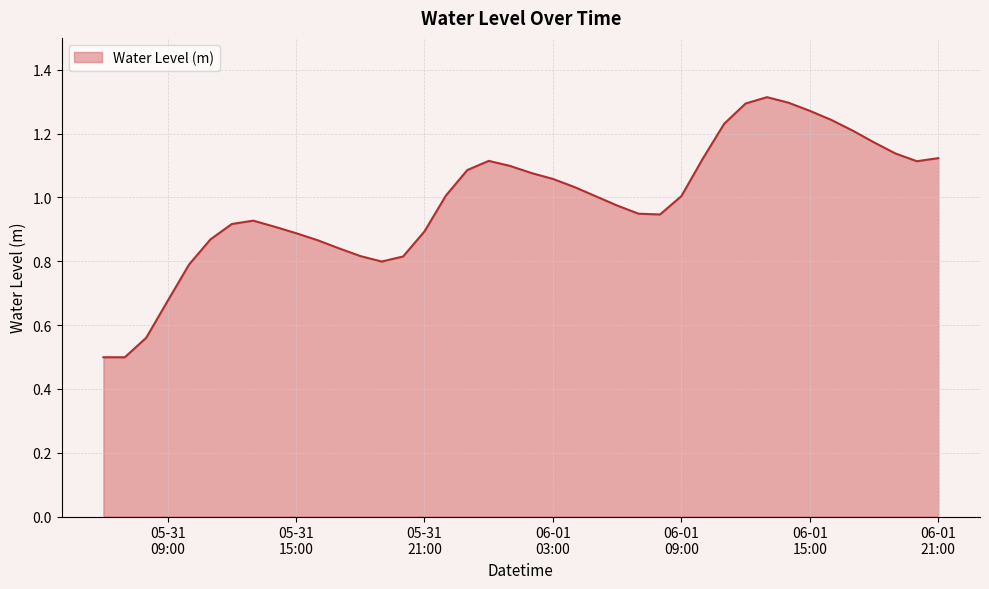

What is the minimum value shown in the chart?

0.5